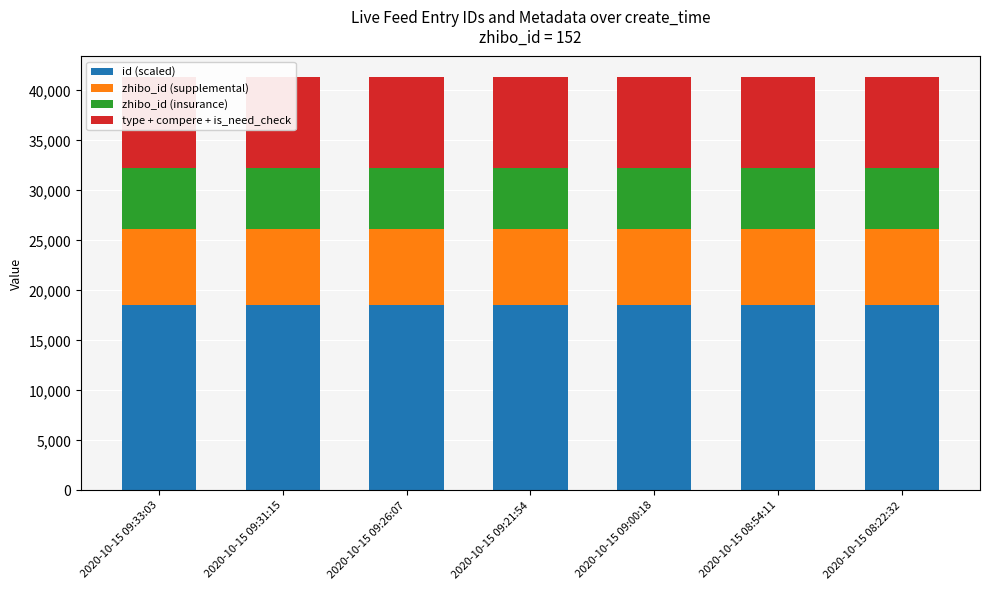

What value does the id (scaled) series have at 2020-10-15 09:26:07?

18578.1